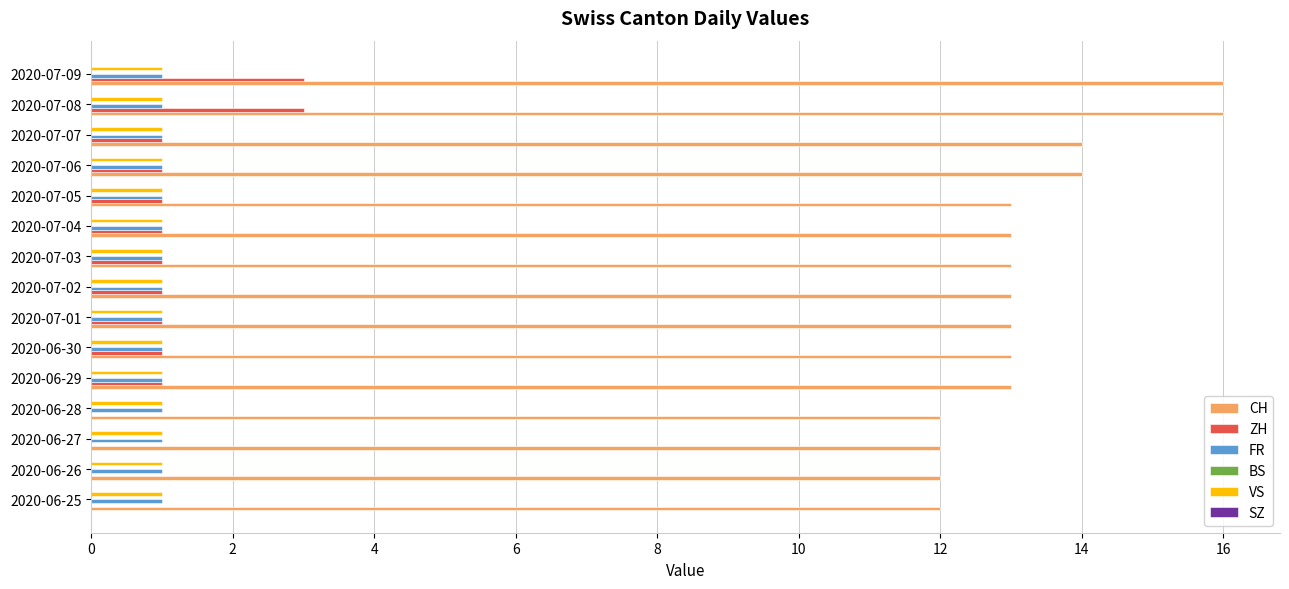

What is the sum of all ZH values?

15